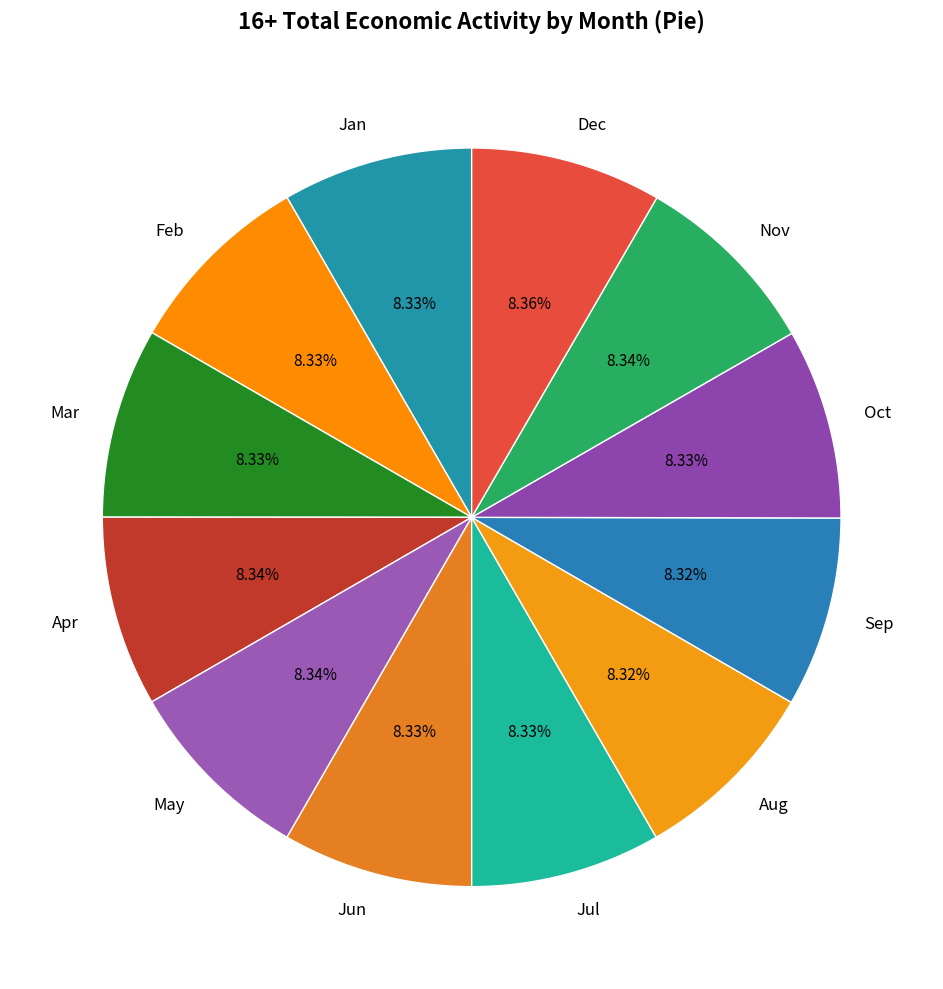

What is the ratio of the value at Mar to the value at Feb?

1.0